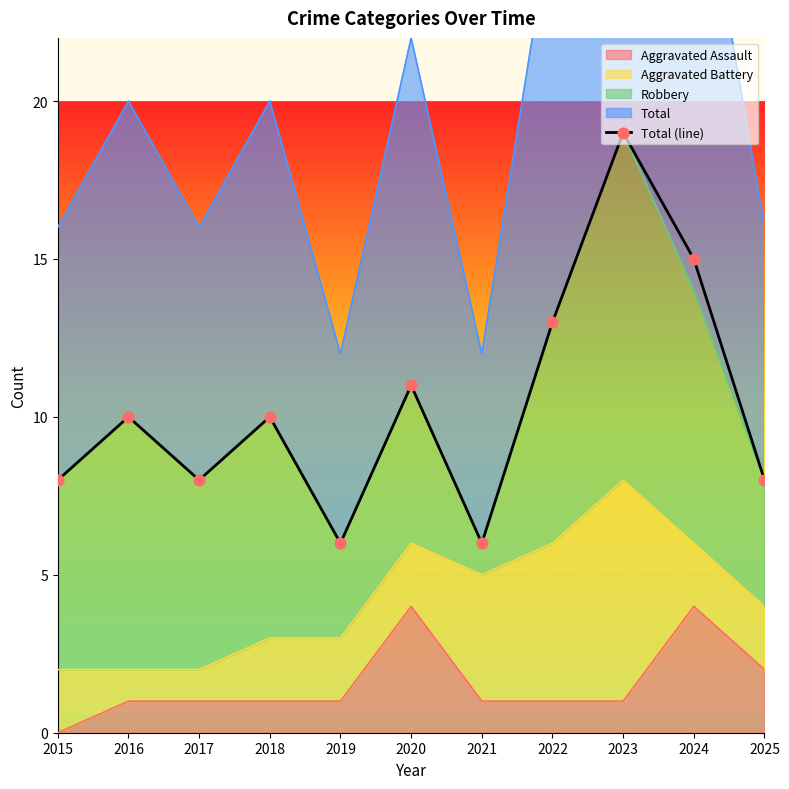

What is the change in value from 2020 to 2025?

-3